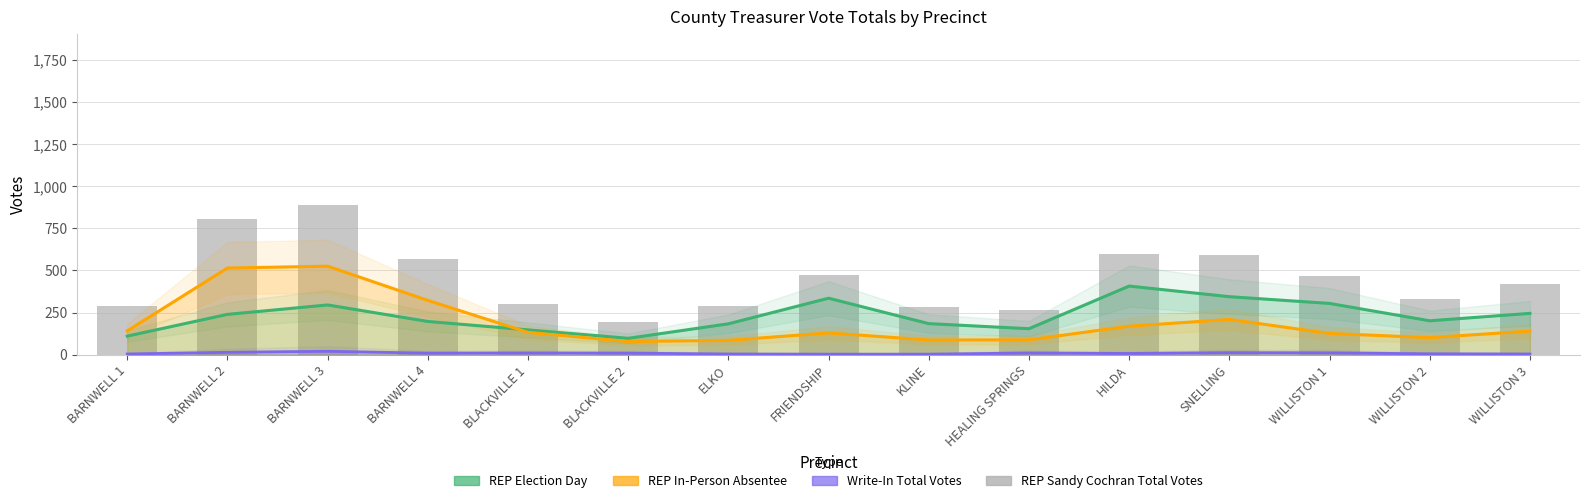

Is the value of Write-In Total Votes at ELKO greater than the value of REP Election Day at BARNWELL 1?

No